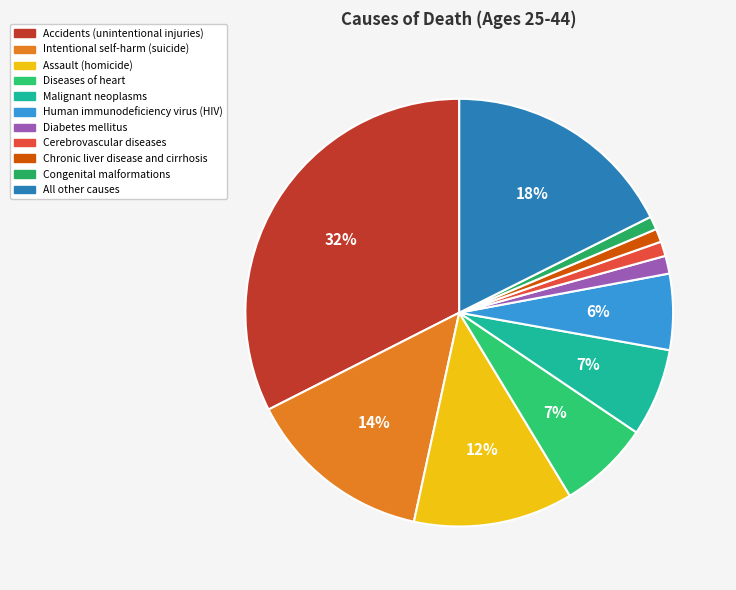

Is the sum of Intentional self-harm (suicide) and Diseases of heart greater than half?

No